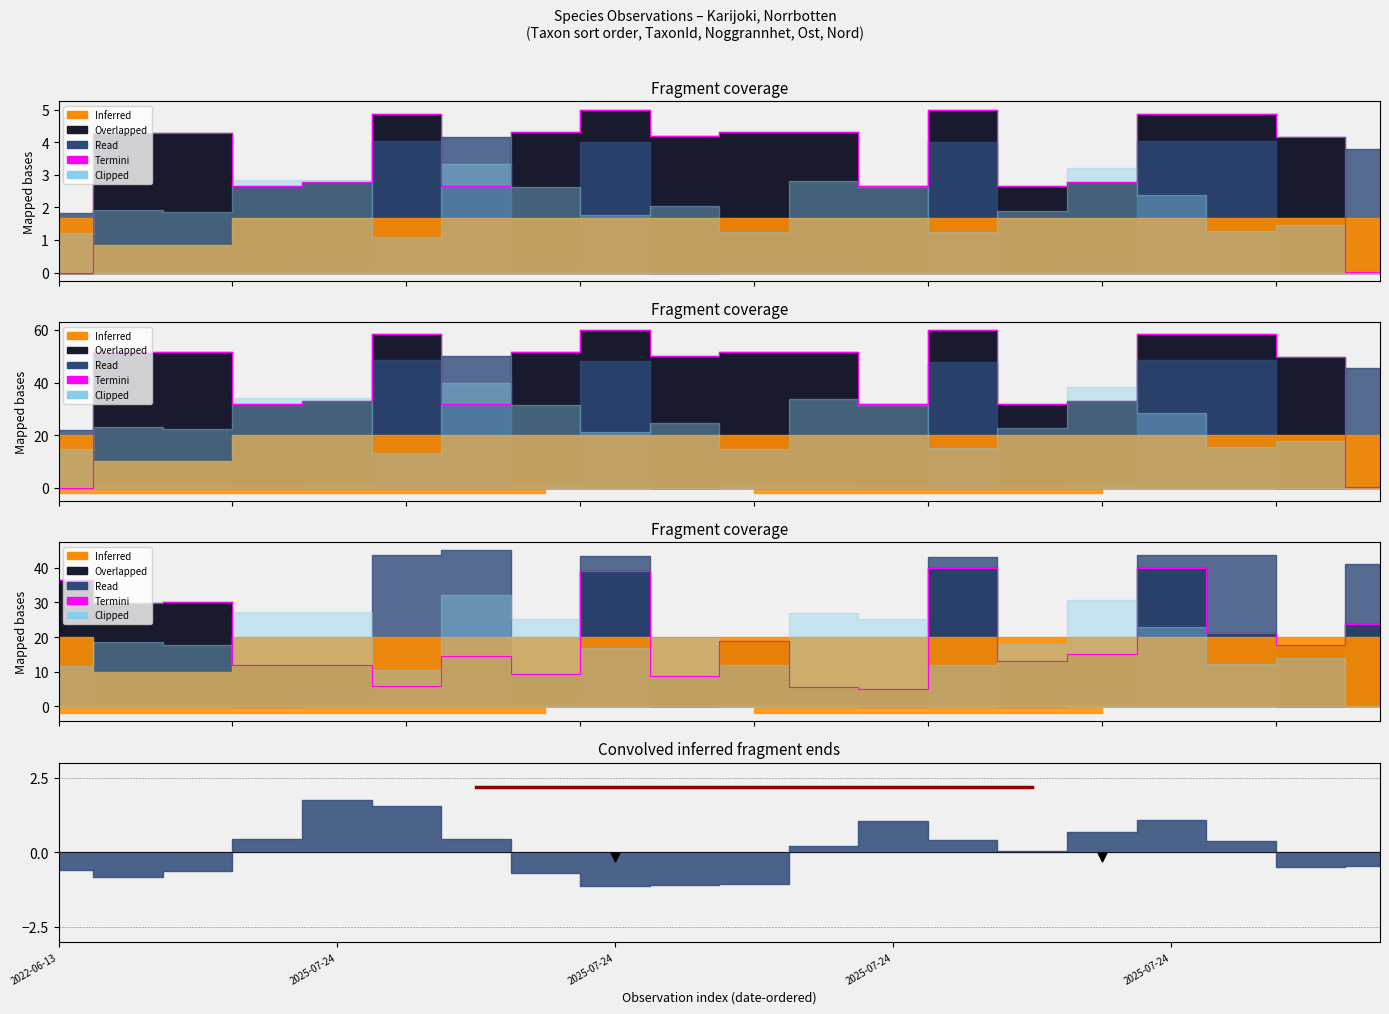

What is the ratio of the value at 13 to the value at 6?

2.7